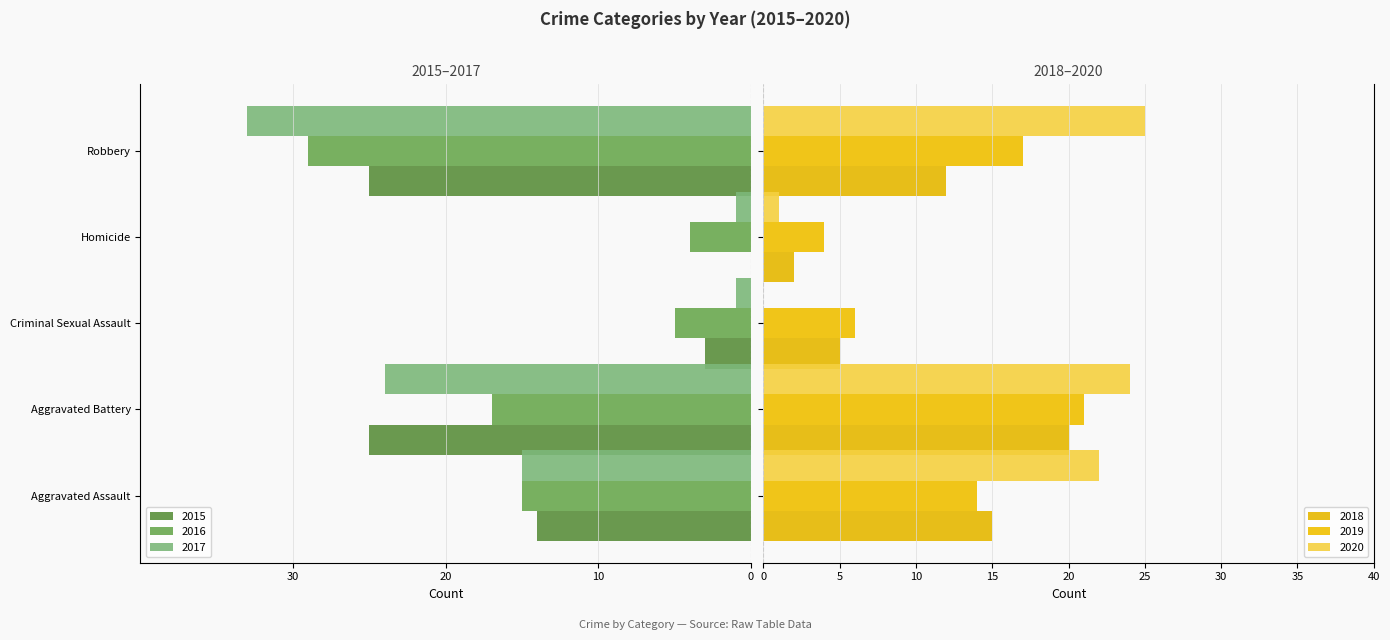

Which category has the highest value in the 2018 series?

Aggravated Battery